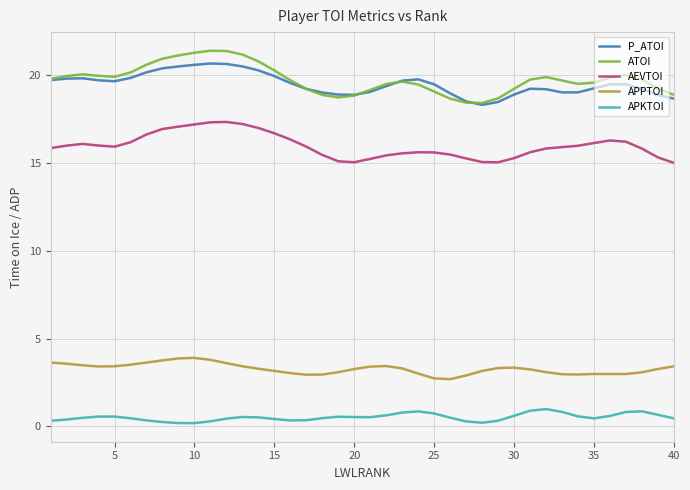

Which series has the widest spread of values?

ATOI